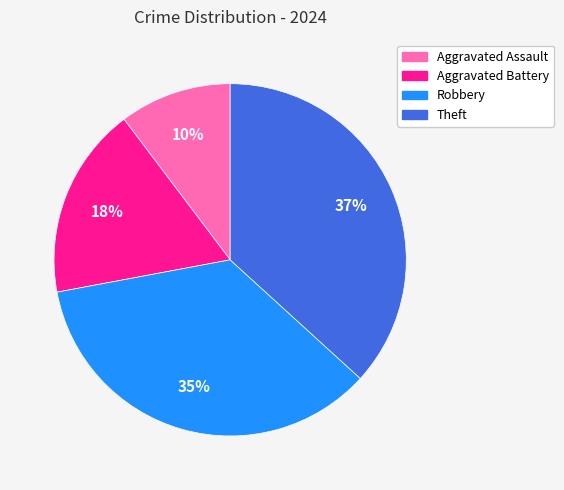

How many slices are in this pie chart?

4